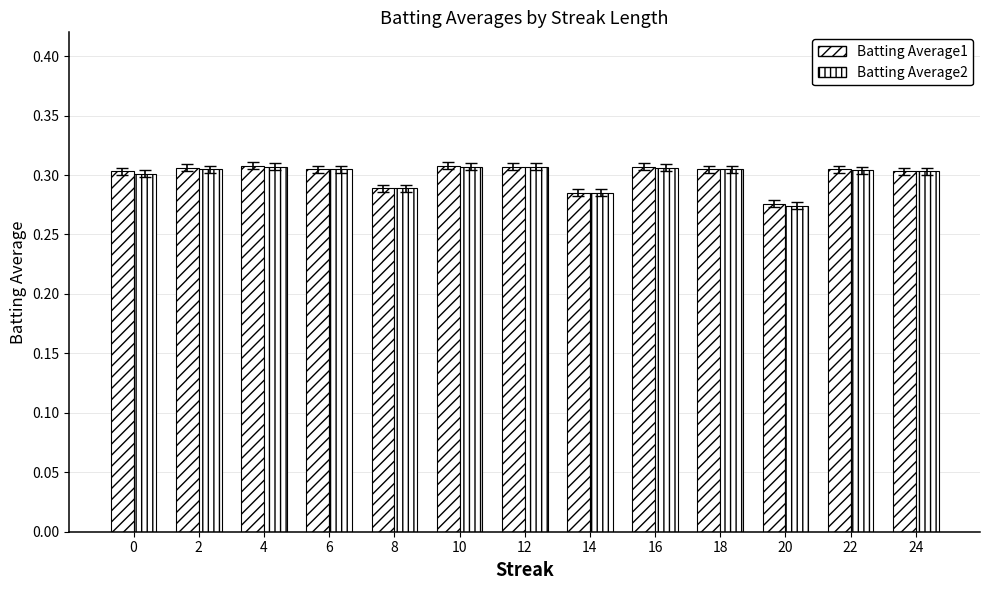

What is the value of the Batting Average1 bar at the 10th from the left?

0.3